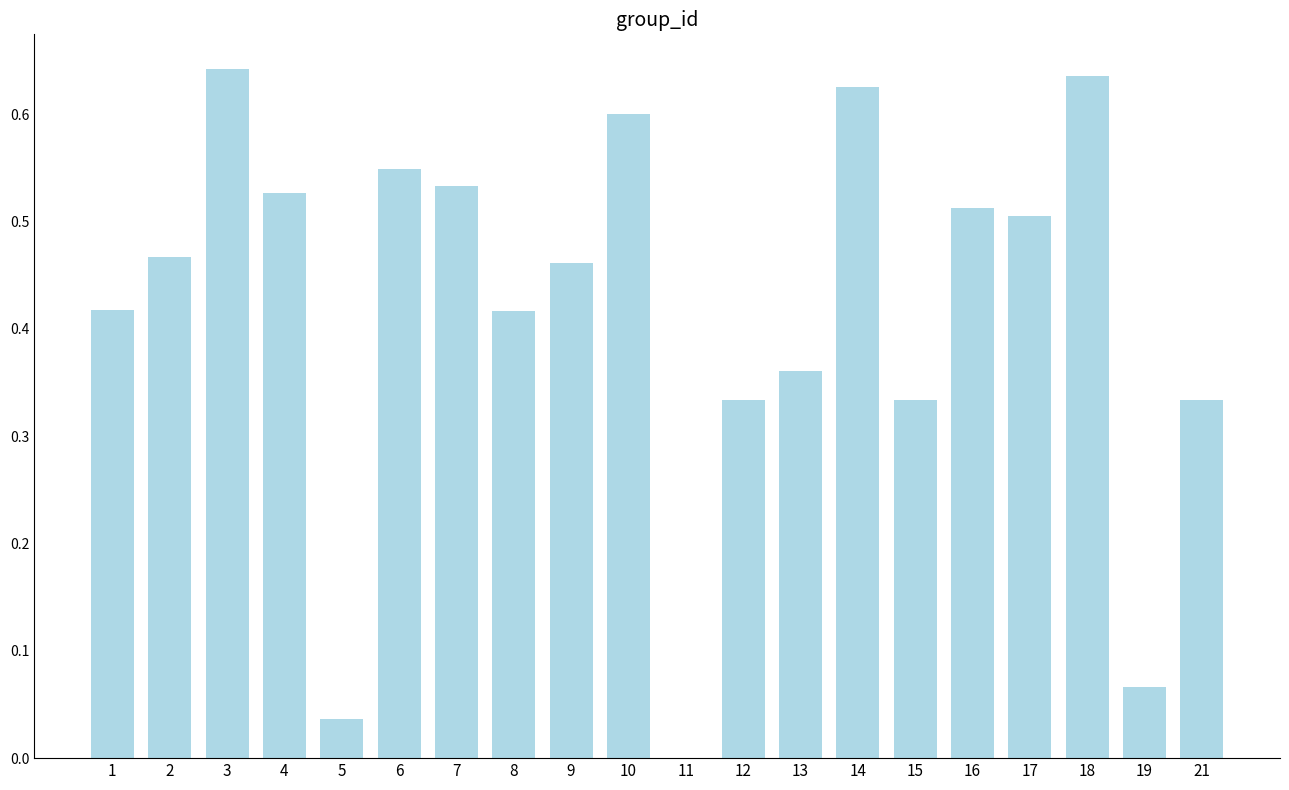

Which has a higher value, 8 or 19?

8